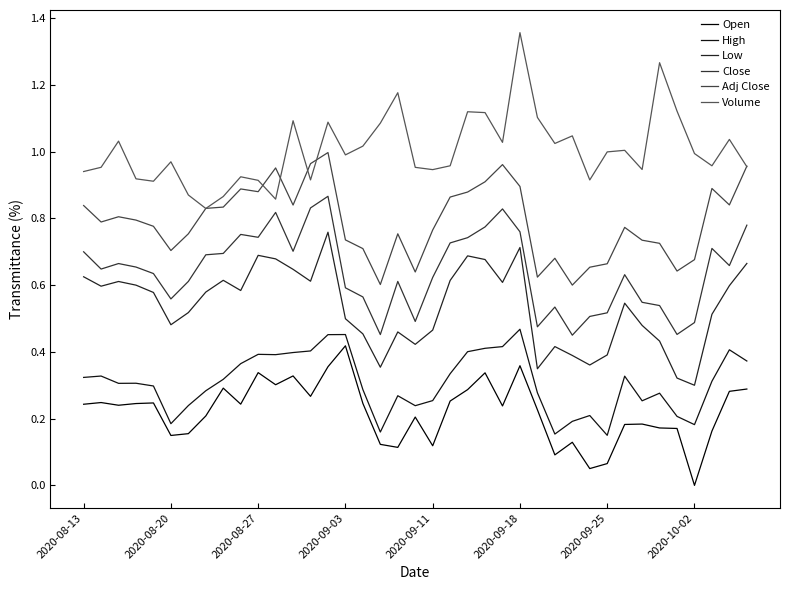

At how many categories does at least one series exceed 0?

39